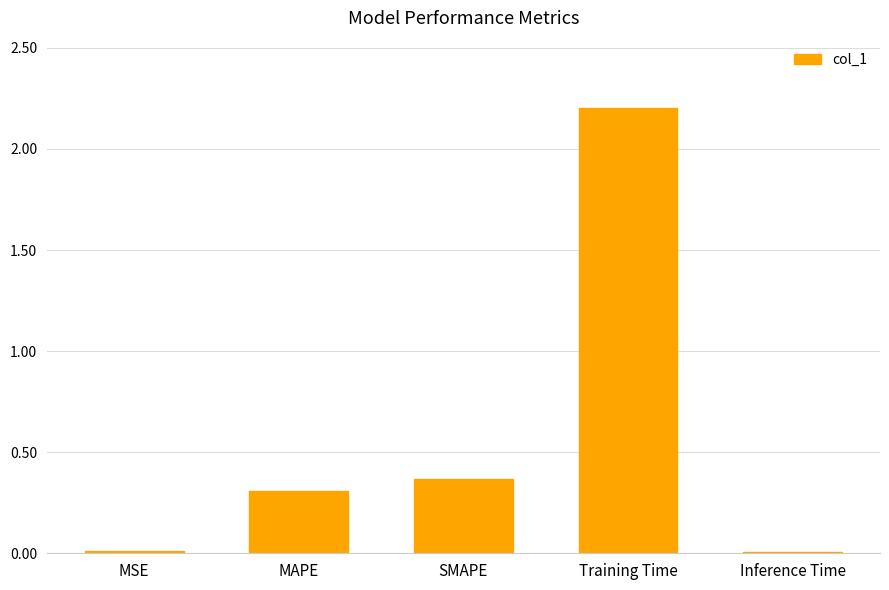

What is the label of the 4th bar from the left?

Training Time